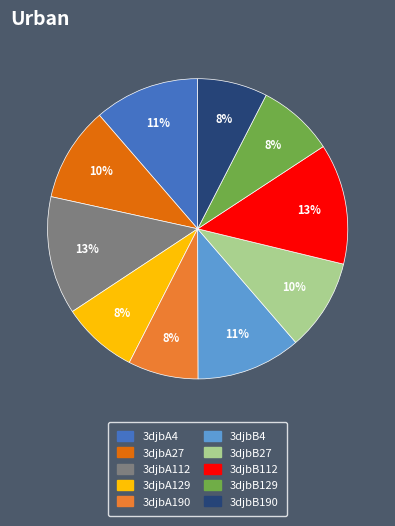

To the nearest percent, what is the difference between the largest and smallest slice percentages?

5%